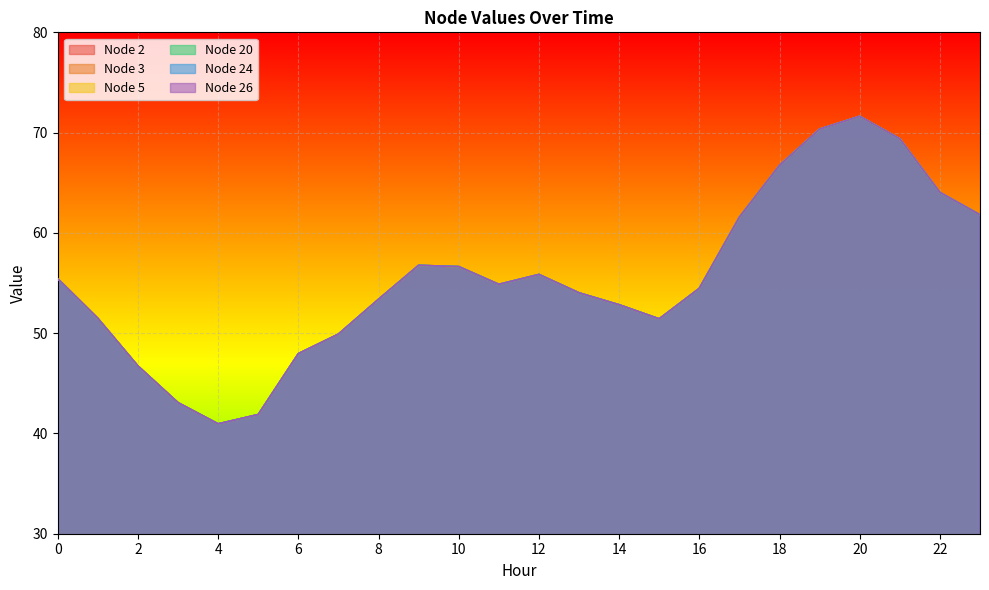

At how many categories does at least one series exceed 56?

9